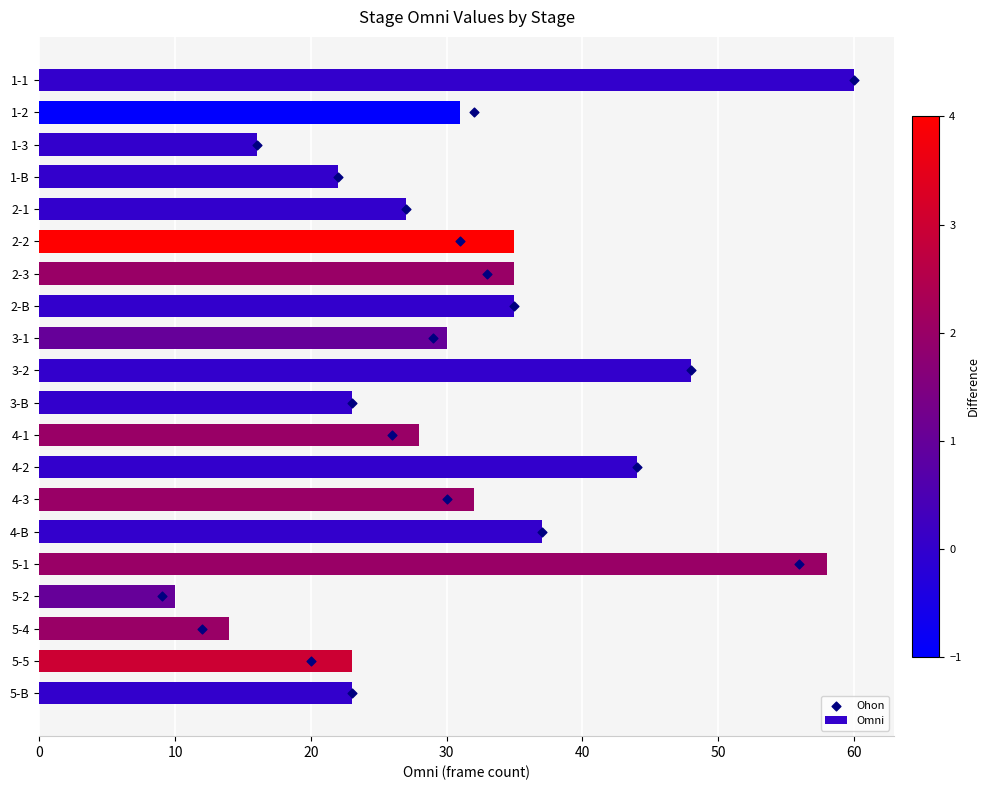

What are all the series names shown in the legend?

Omni, Ohon